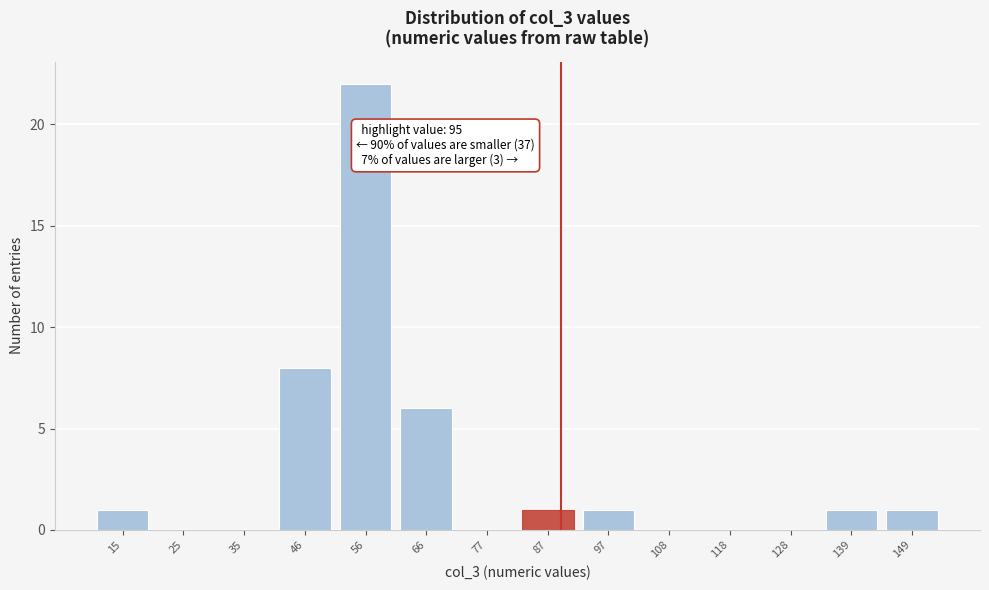

Reading left to right, extract all data points from this chart.

15=1	25=0	35=0	46=8	56=22	66=6	77=0	87=1	97=1	108=0	118=0	128=0	139=1	149=1